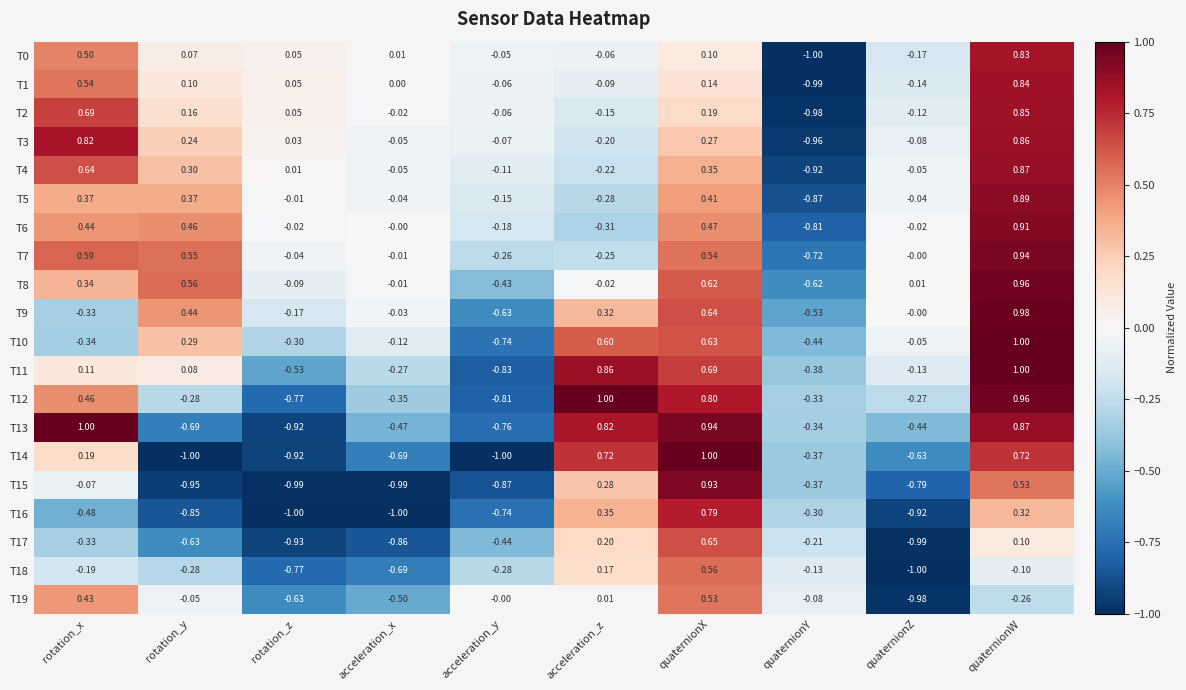

At which label is T8 closest to 0?

acceleration_x